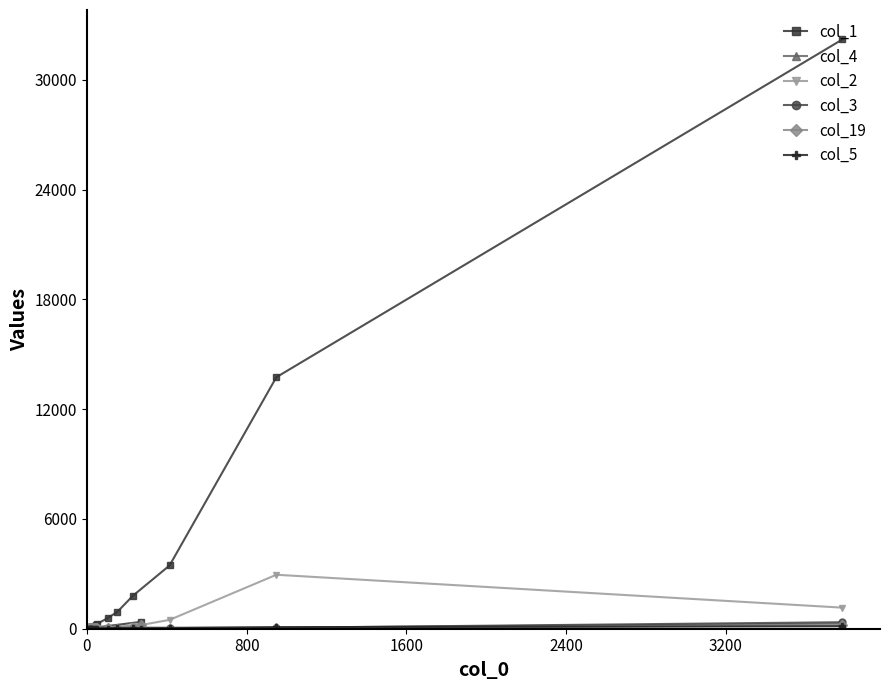

What is the greatest value displayed?

32205